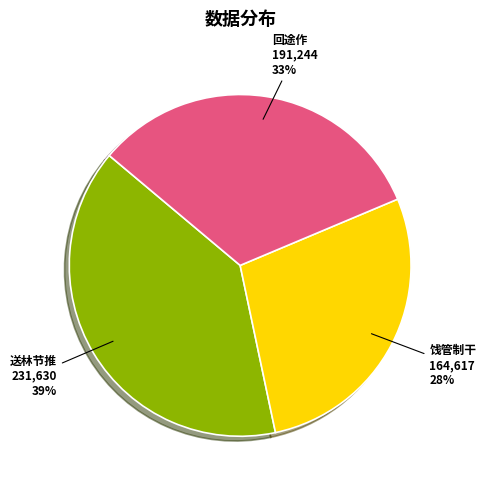

To the nearest percent, what is the difference between the largest and smallest slice percentages?

11%